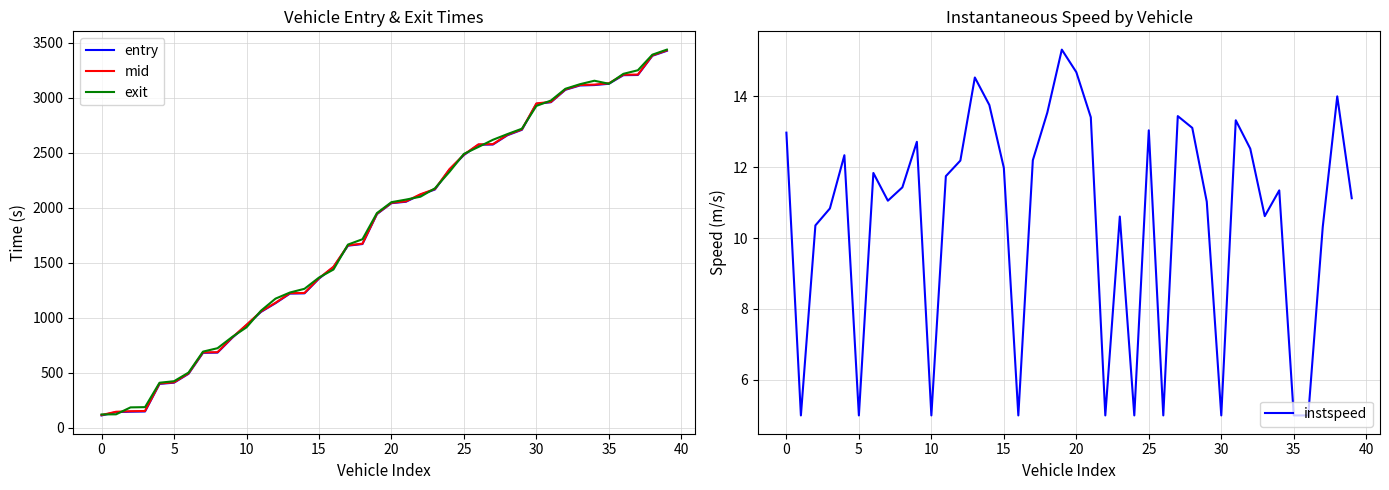

Which series has the largest total across all categories?

exit